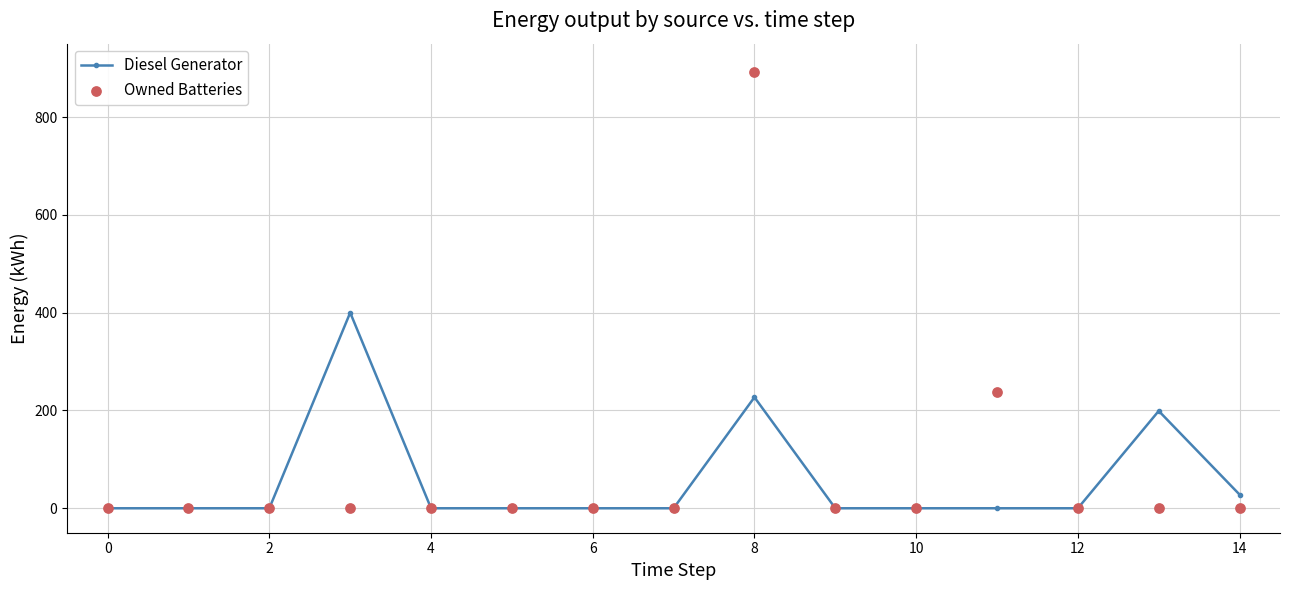

What are all the series names shown in the legend?

Diesel Generator, Owned Batteries